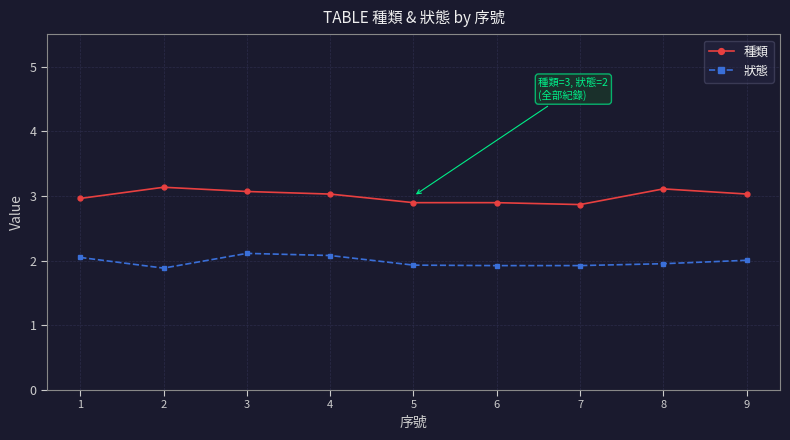

The value of 狀態 at 8 is 2.0. True or false?

True